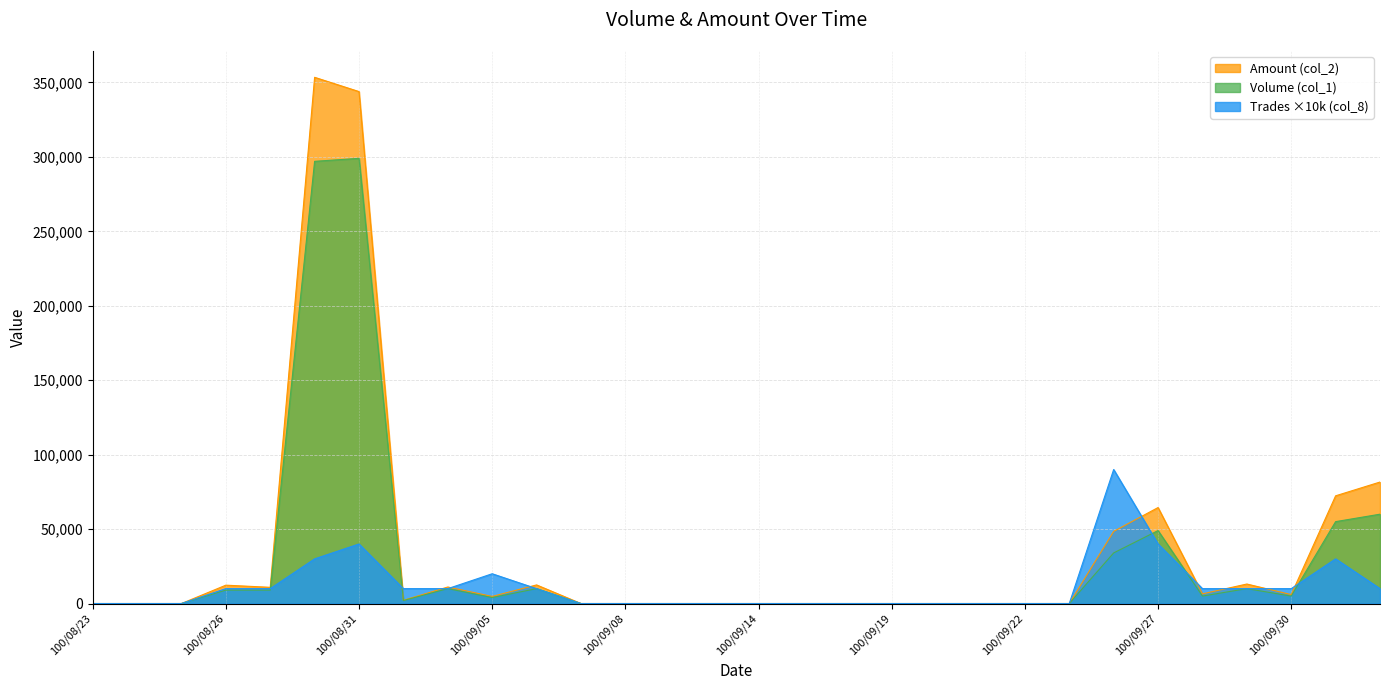

How many data points in Volume (col_1) are less than 2000?

15